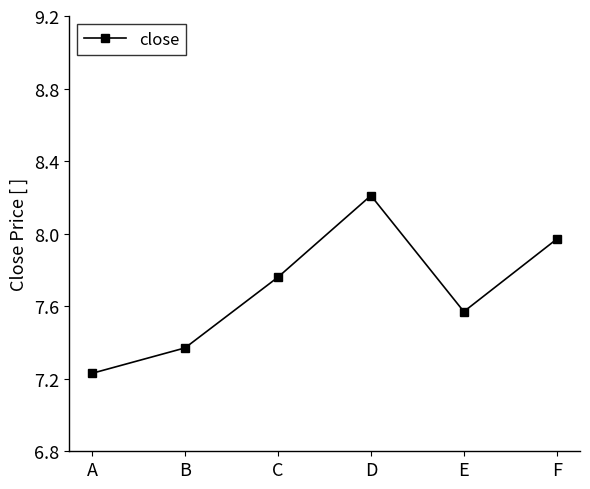

What is the sum of all values?

46.1